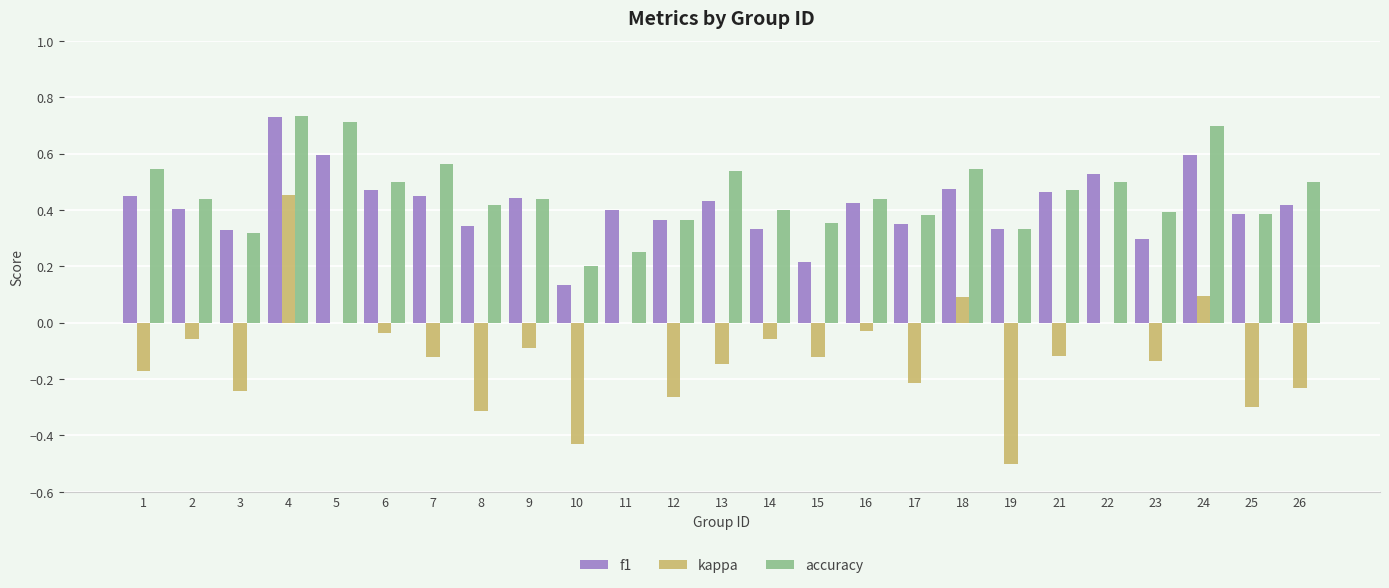

At which category is the sum across all series the highest?

4